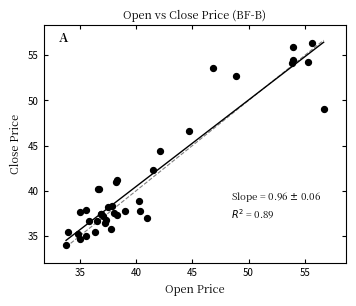

What Y value in the scatter plot is closest to 45?

44.4